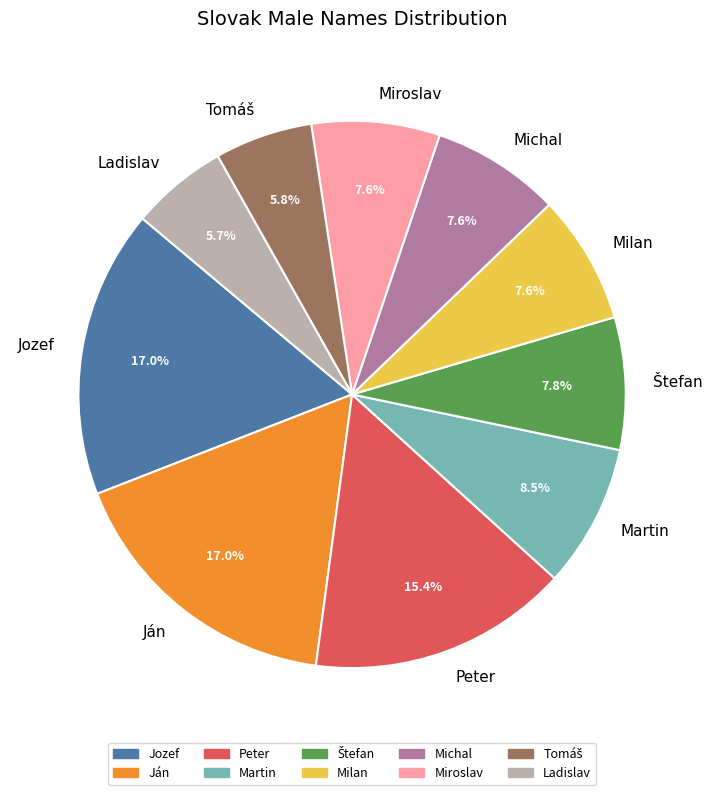

What is the ratio of the value at Ladislav to the value at Peter?

0.4